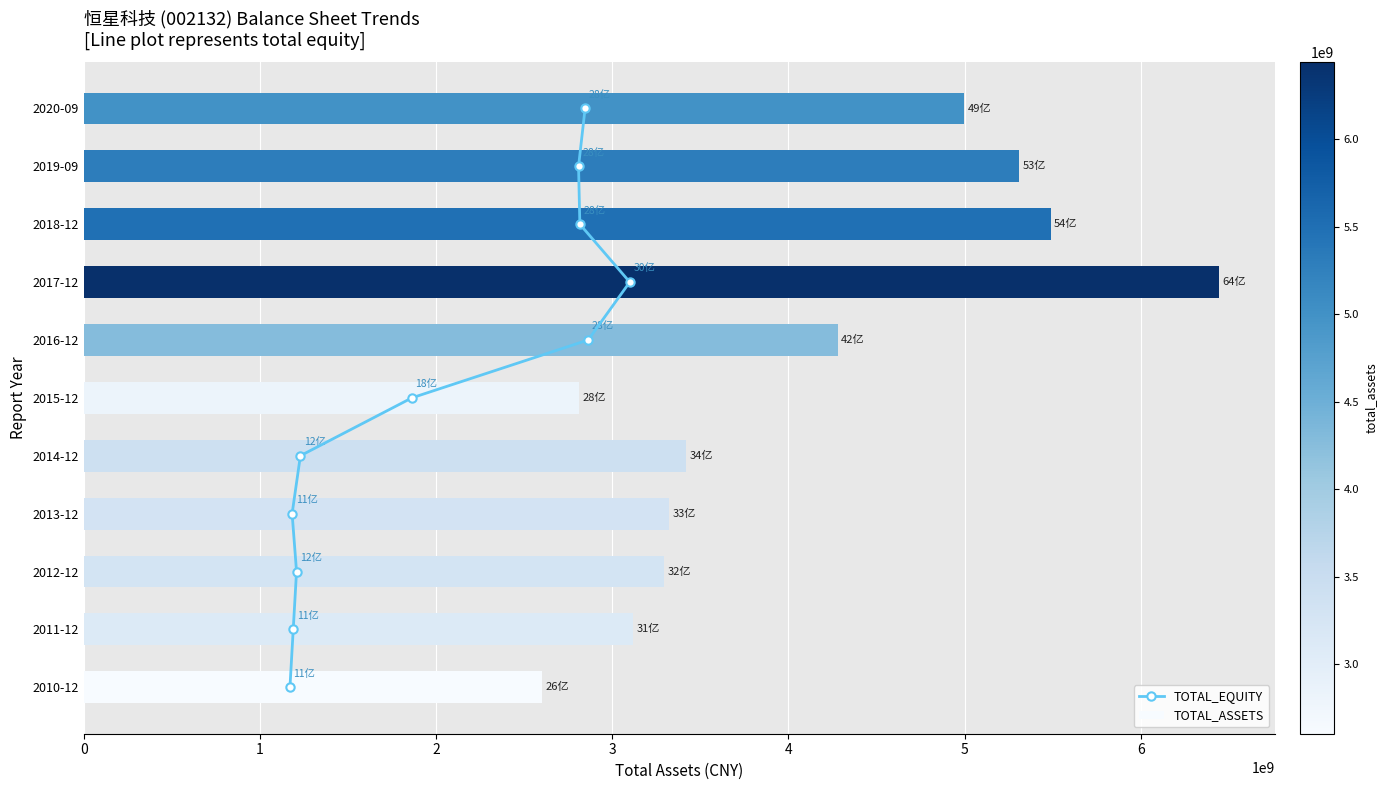

The value of TOTAL_ASSETS at 2019-09 is 8851003741.0. True or false?

False